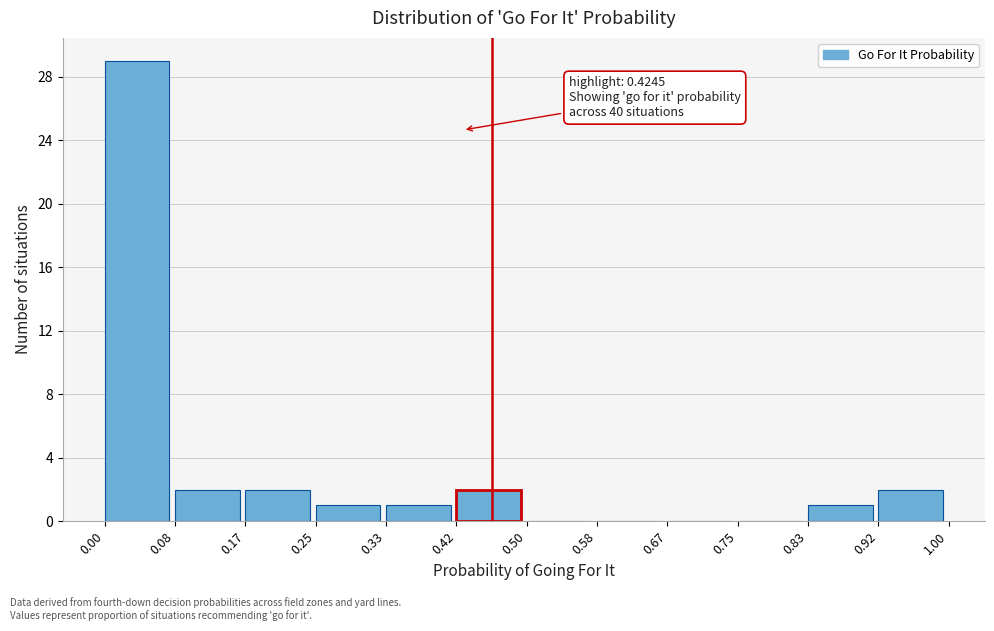

Which range on the x-axis has the tallest bar?

0.00 to 0.08